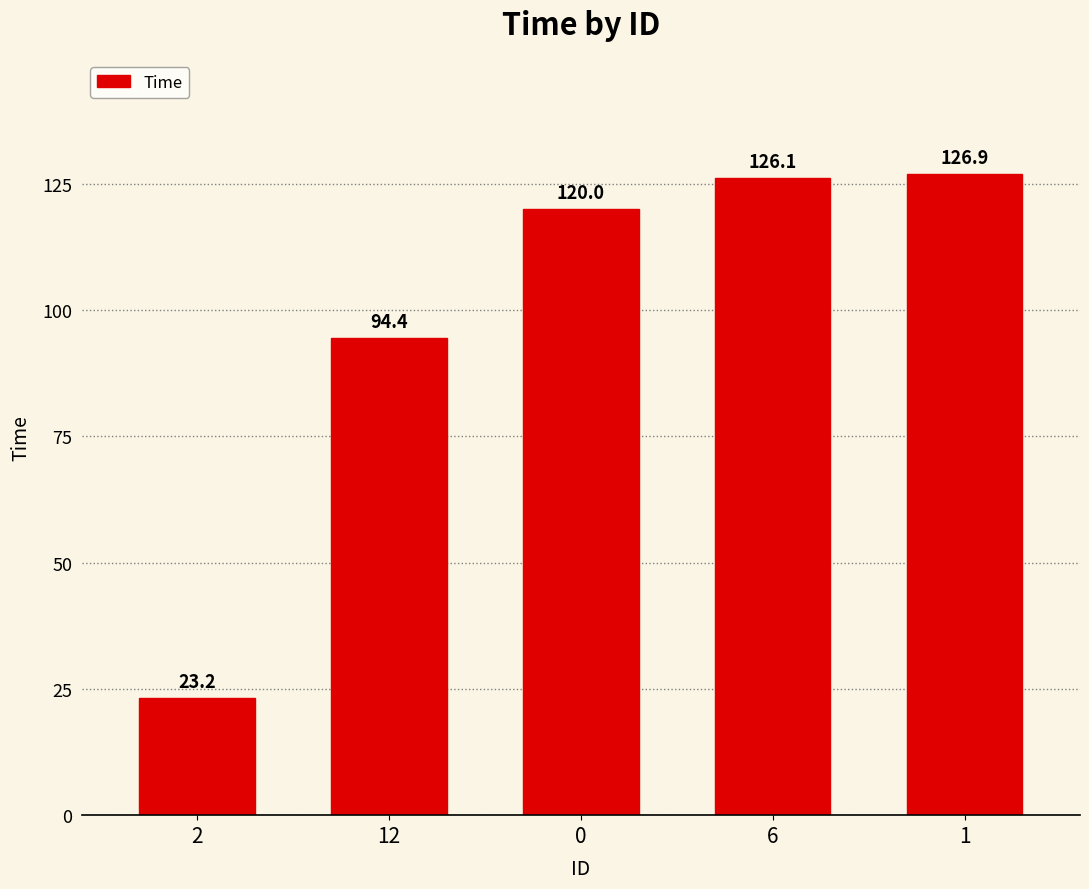

Is it true that the value at 2 is 23.2?

True